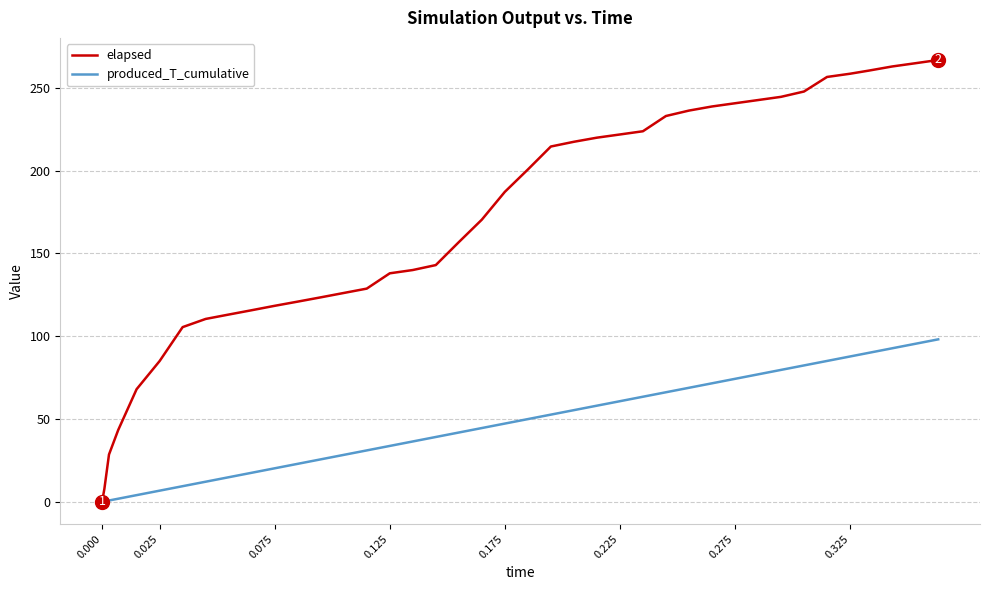

How many values in the produced_T_cumulative series are below 47?

20